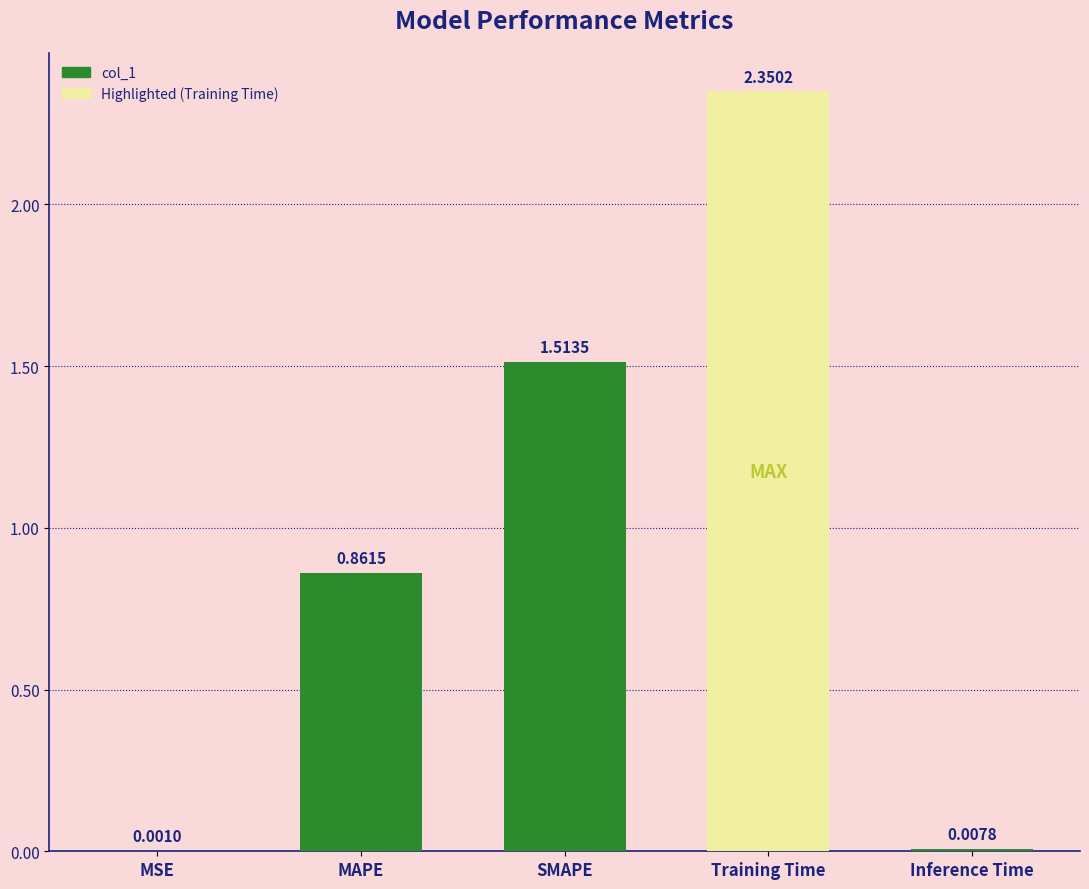

Which label corresponds to the largest value in the chart?

Training Time